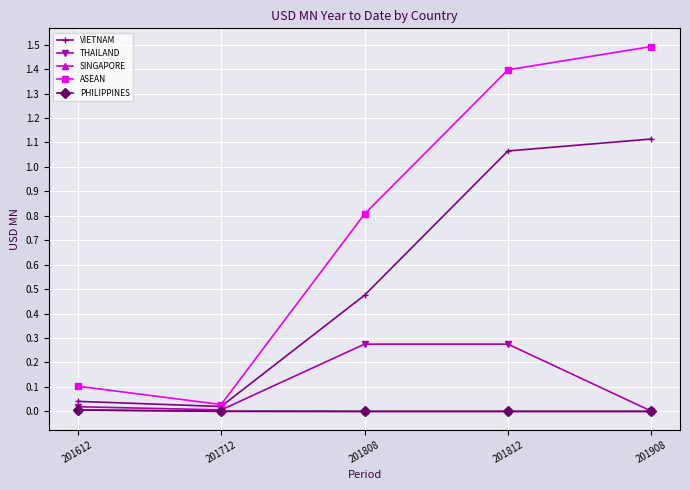

The value of SINGAPORE at 201908 is 0.0. True or false?

True